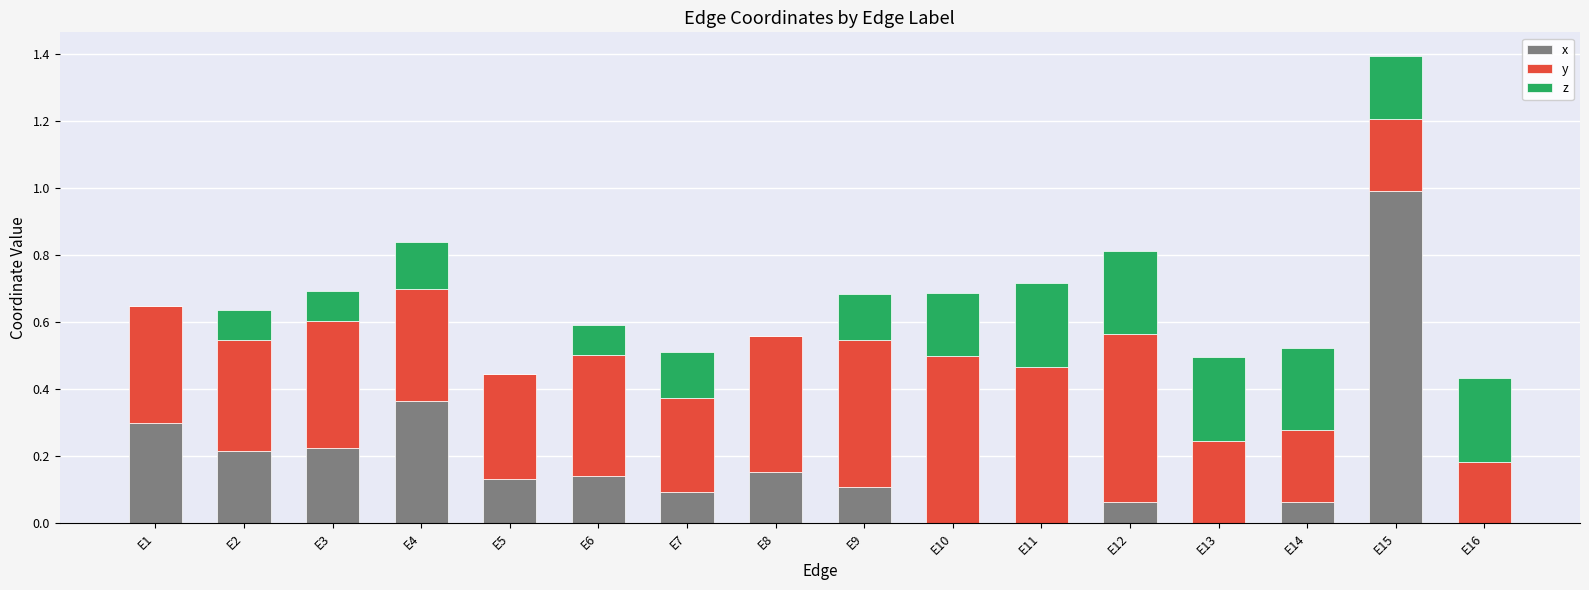

The value of x at E15 is 1.0. True or false?

True